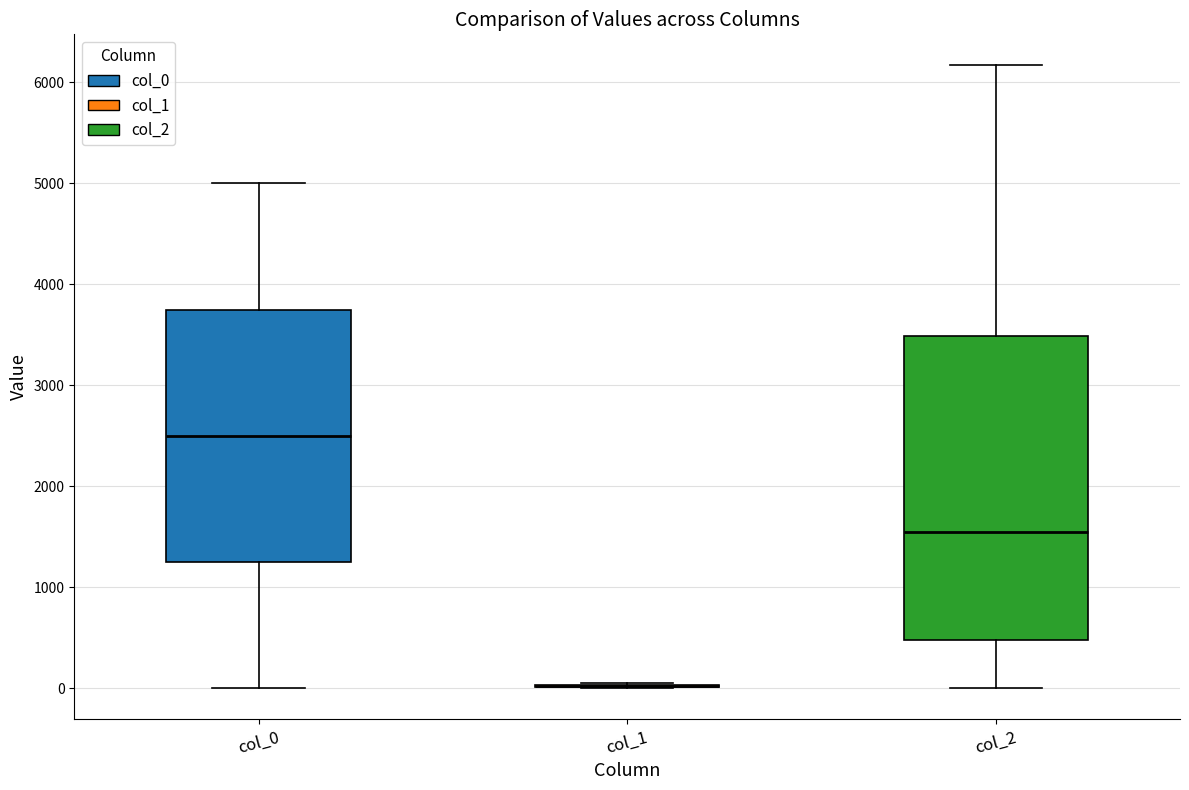

Reading left to right, transcribe this box plot: for each box, give where its median line is, the range the box spans, and where its two whiskers end, as read against the y-axis. The values are not printed on the chart, so give them approximately, as read against the axis.

col_0: median 2500, box 1300 to 3800, whiskers 0 to 5000
col_1: box collapsed to a line at 0, whiskers 0 to 100
col_2: median 1600, box 500 to 3500, whiskers 0 to 6200